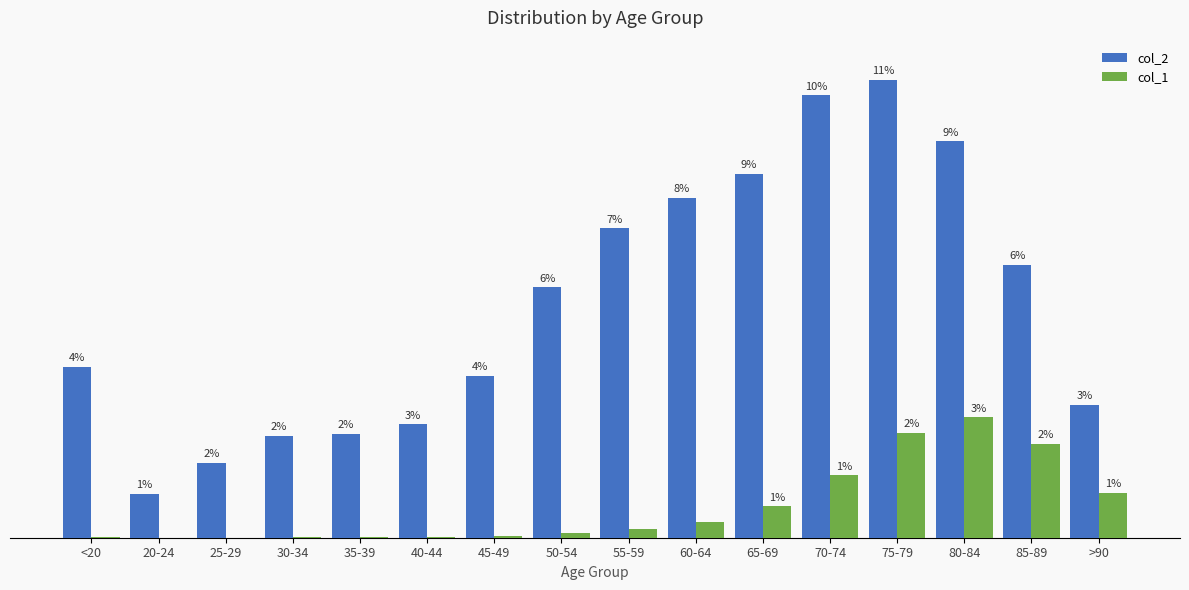

What are all the series names shown in the legend?

col_2, col_1